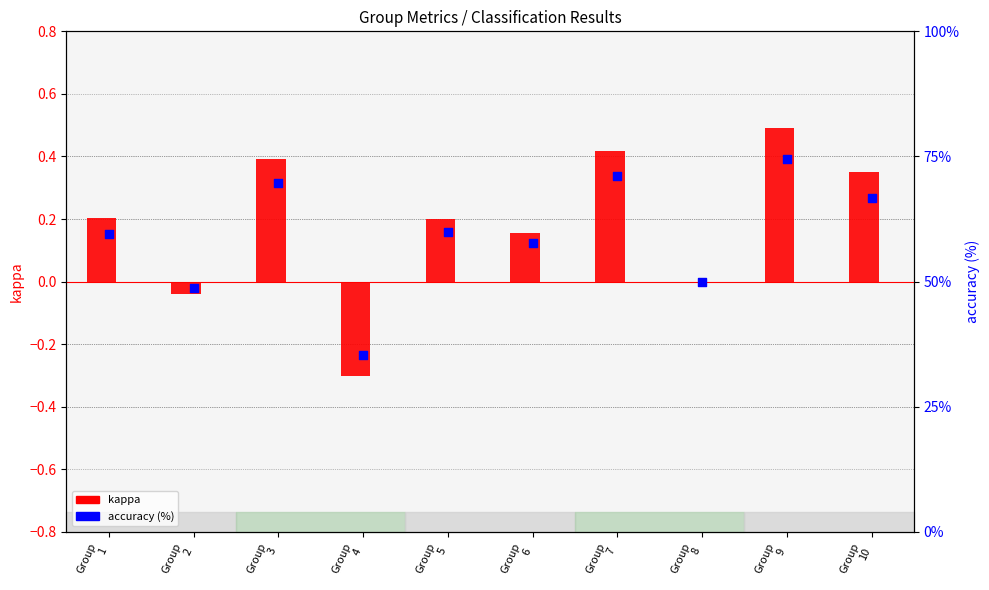

What are all the series names shown in the legend?

kappa, accuracy (%)